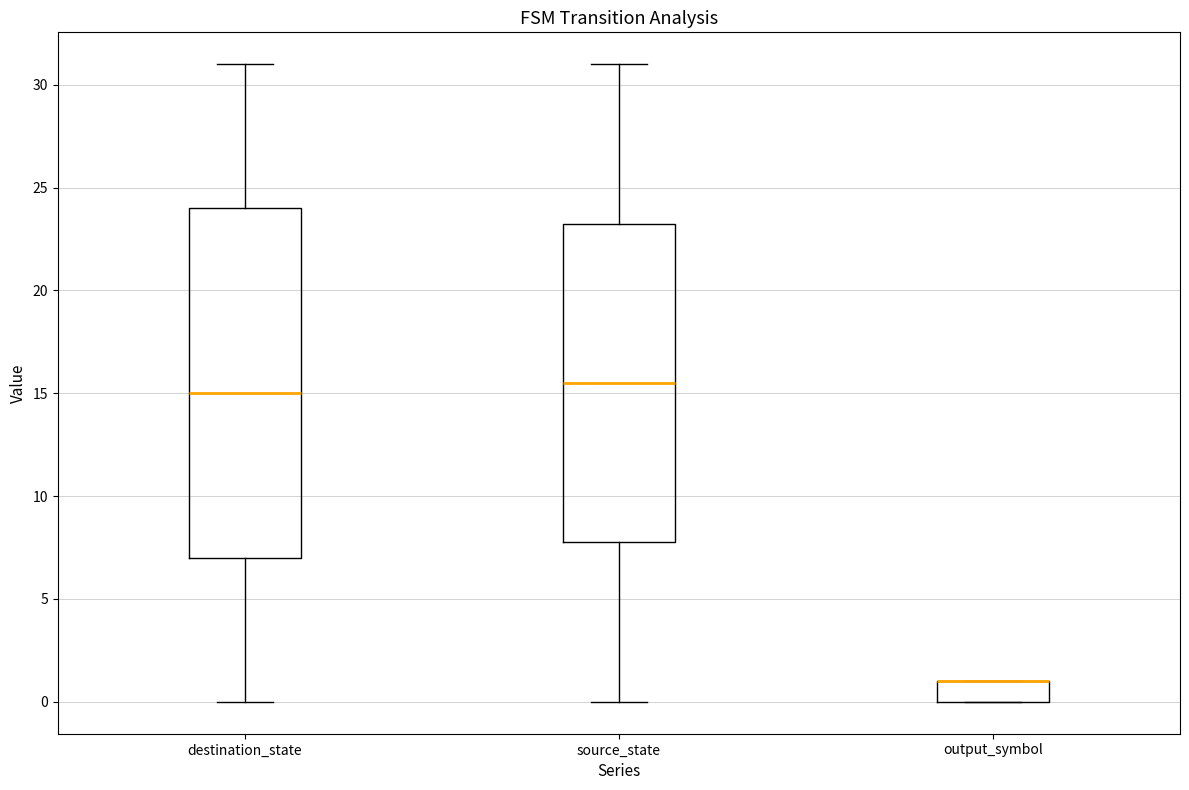

Which box is the tallest, from its lower edge to its upper edge?

destination_state